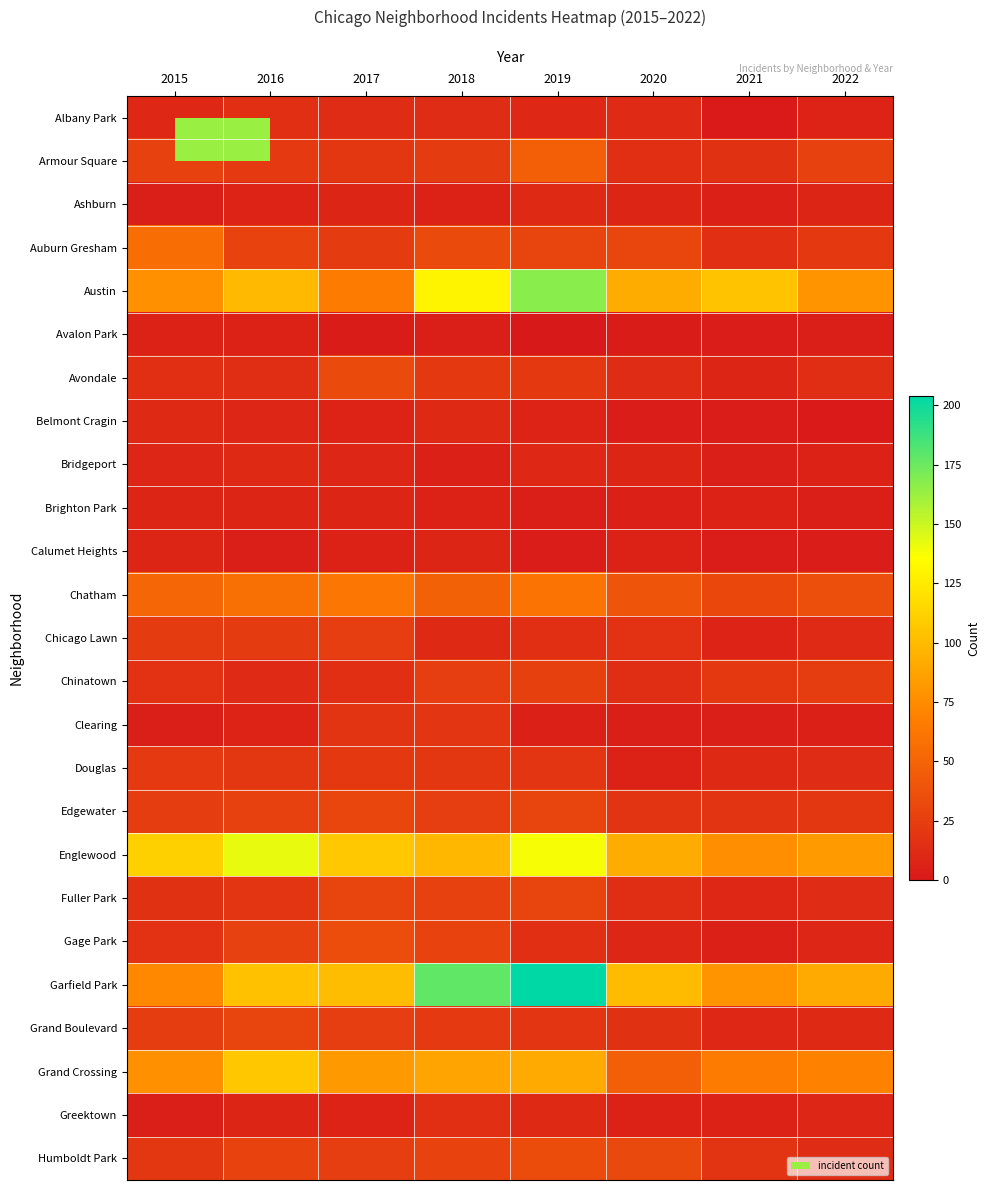

Reading right to left, extract all data points from this chart.

Albany Park: 2022=7	2021=1	2020=12	2019=10	2018=13	2017=13	2016=15	2015=10
Armour Square: 2022=27	2021=16	2020=15	2019=47	2018=23	2017=20	2016=22	2015=27
Ashburn: 2022=8	2021=5	2020=8	2019=11	2018=6	2017=8	2016=7	2015=4
Auburn Gresham: 2022=21	2021=15	2020=30	2019=29	2018=33	2017=23	2016=28	2015=56
Austin: 2022=79	2021=104	2020=92	2019=167	2018=130	2017=65	2016=99	2015=78
Avalon Park: 2022=4	2021=3	2020=2	2019=0	2018=4	2017=2	2016=6	2015=6
Avondale: 2022=14	2021=8	2020=13	2019=21	2018=21	2017=33	2016=14	2015=15
Belmont Cragin: 2022=1	2021=3	2020=3	2019=7	2018=11	2017=7	2016=9	2015=11
Bridgeport: 2022=6	2021=4	2020=8	2019=10	2018=5	2017=9	2016=11	2015=9
Brighton Park: 2022=4	2021=6	2020=5	2019=4	2018=6	2017=8	2016=8	2015=8
Calumet Heights: 2022=3	2021=3	2020=6	2019=3	2018=8	2017=6	2016=4	2015=8
Chatham: 2022=36	2021=31	2020=40	2019=60	2018=48	2017=62	2016=57	2015=51
Chicago Lawn: 2022=12	2021=7	2020=17	2019=15	2018=11	2017=25	2016=23	2015=23
Chinatown: 2022=24	2021=21	2020=14	2019=26	2018=25	2017=15	2016=12	2015=17
Clearing: 2022=5	2021=4	2020=4	2019=5	2018=19	2017=18	2016=7	2015=4
Douglas: 2022=13	2021=11	2020=6	2019=19	2018=20	2017=21	2016=20	2015=22
Edgewater: 2022=20	2021=18	2020=18	2019=29	2018=25	2017=30	2016=27	2015=24
Englewood: 2022=83	2021=76	2020=92	2019=138	2018=98	2017=107	2016=142	2015=111
Fuller Park: 2022=13	2021=10	2020=14	2019=29	2018=27	2017=29	2016=19	2015=16
Gage Park: 2022=9	2021=5	2020=9	2019=15	2018=28	2017=35	2016=27	2015=17
Garfield Park: 2022=91	2021=79	2020=100	2019=204	2018=178	2017=101	2016=103	2015=73
Grand Boulevard: 2022=11	2021=10	2020=16	2019=19	2018=22	2017=25	2016=29	2015=24
Grand Crossing: 2022=69	2021=66	2020=47	2019=91	2018=88	2017=82	2016=106	2015=77
Greektown: 2022=9	2021=6	2020=6	2019=11	2018=15	2017=7	2016=8	2015=4
Humboldt Park: 2022=13	2021=18	2020=32	2019=34	2018=28	2017=25	2016=28	2015=20